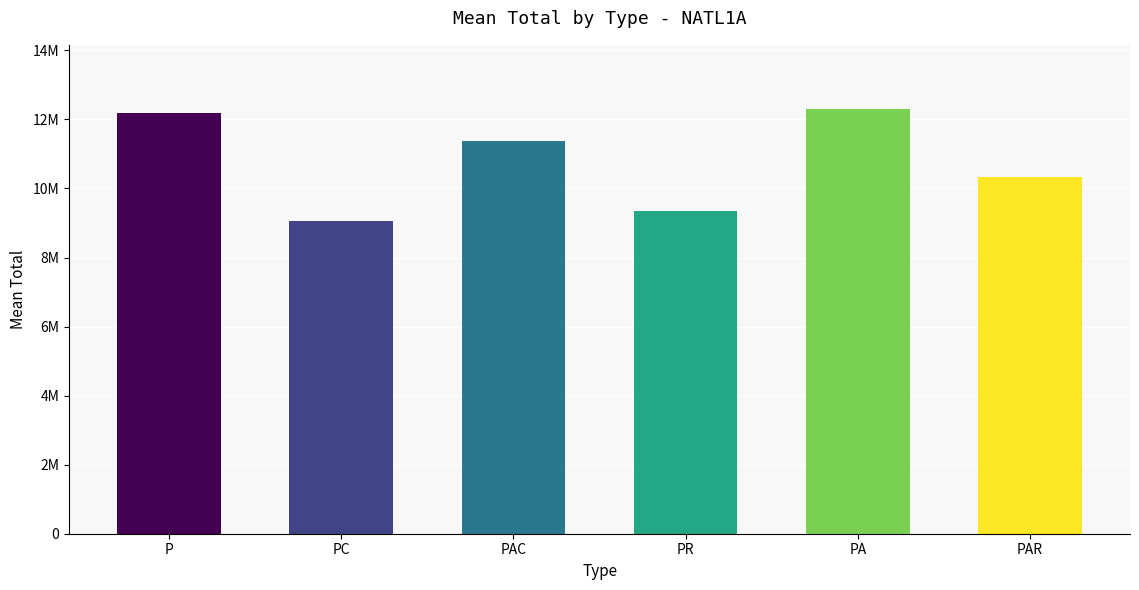

What is the label of the 1st bar from the right?

PAR